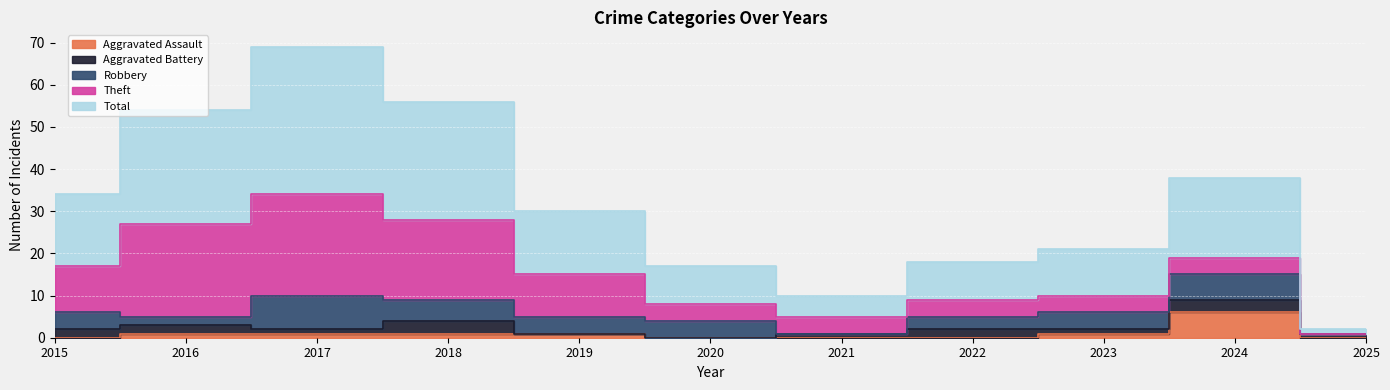

Which series has the largest total across all categories?

Total